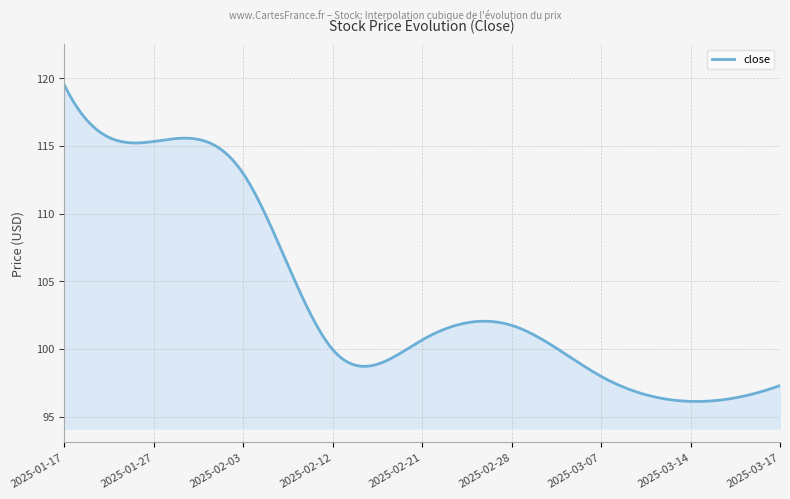

What is the difference between the maximum and minimum values?

23.4